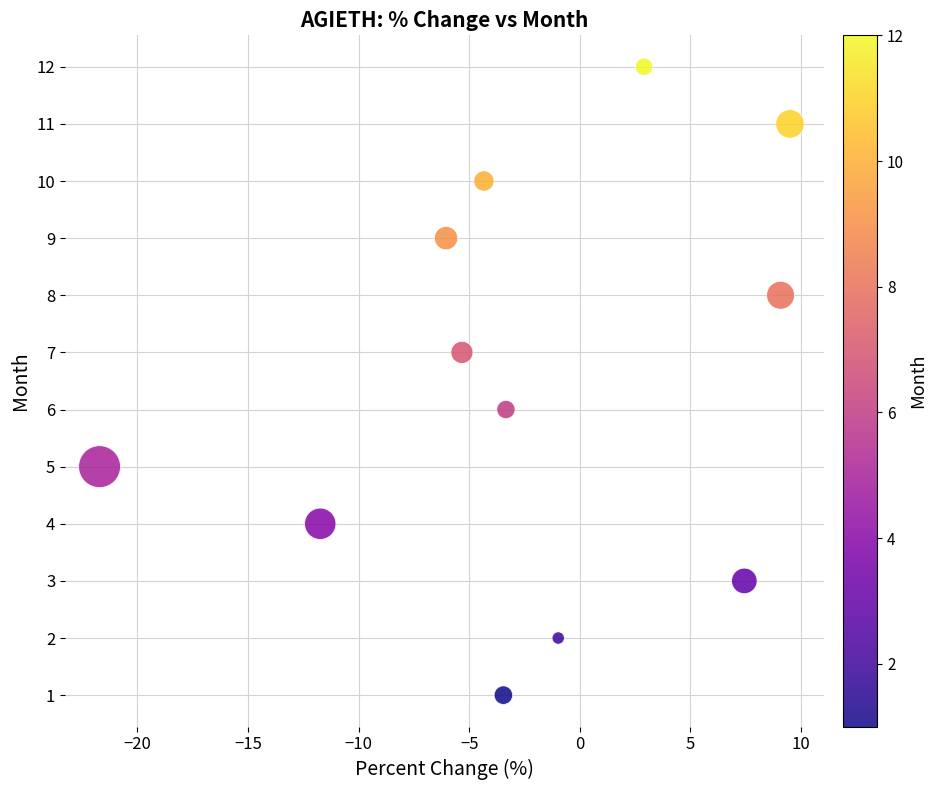

What is the range of Y values (max minus min)?

11